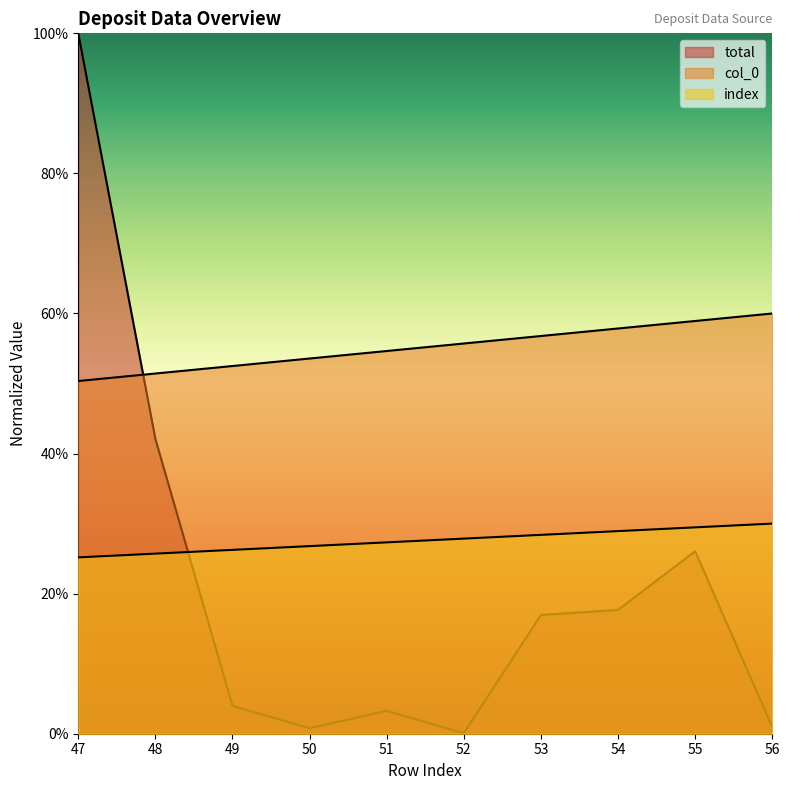

At how many categories does at least one series exceed 29?

10